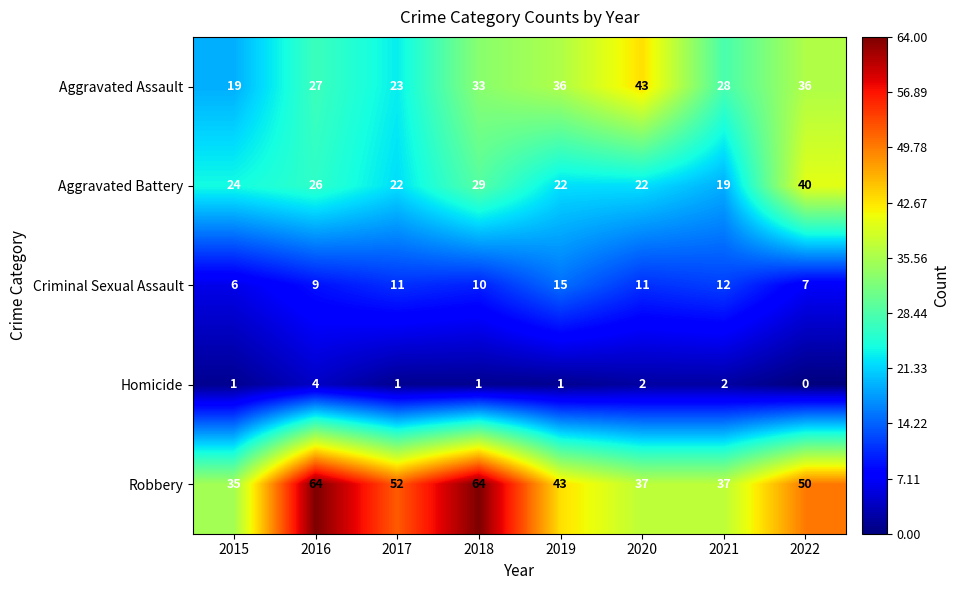

Between 2015 and 2017, which series saw the biggest shift?

Robbery